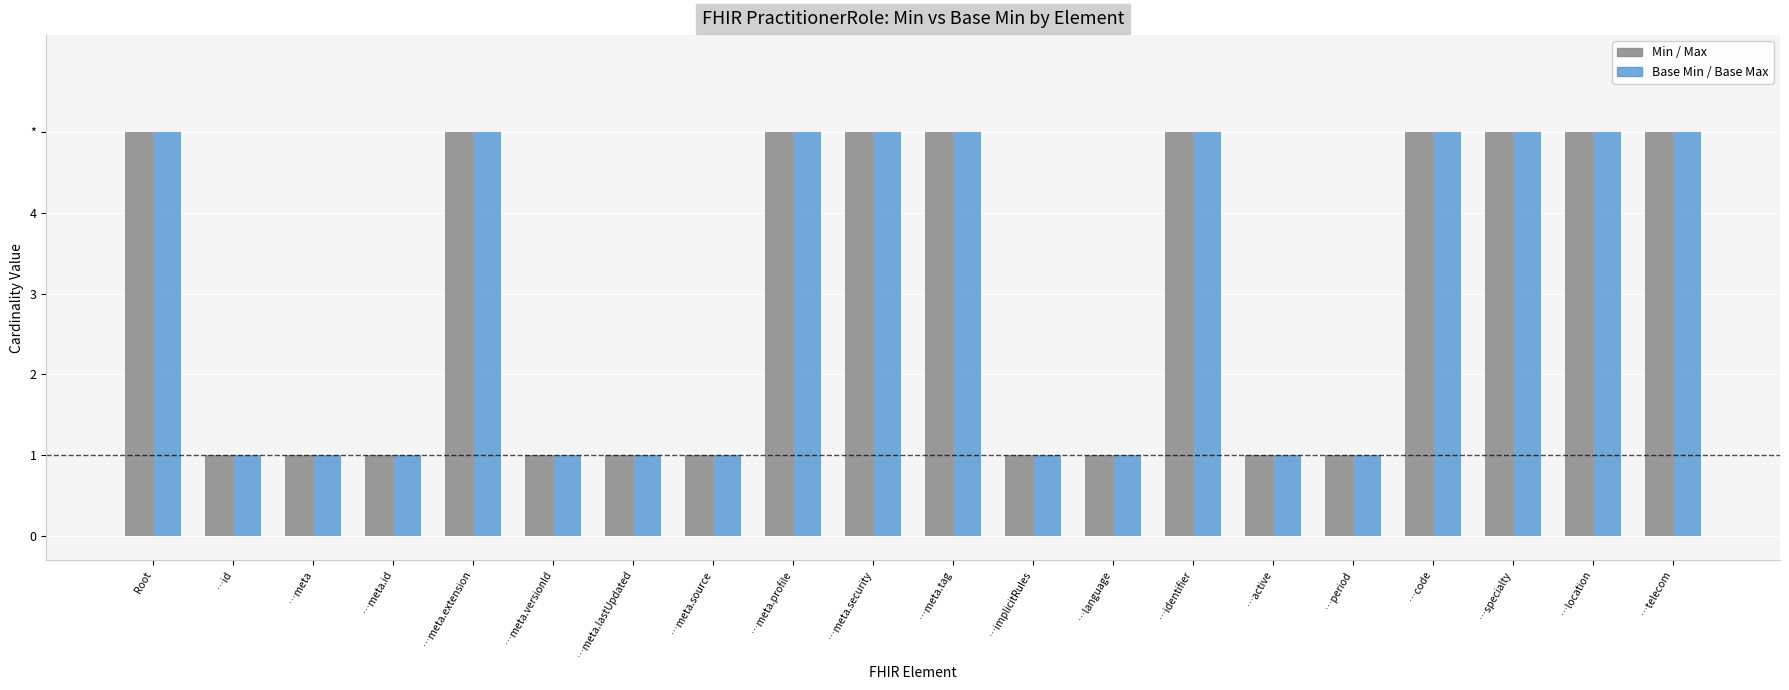

What is the label of the 13th bar from the left?

…language